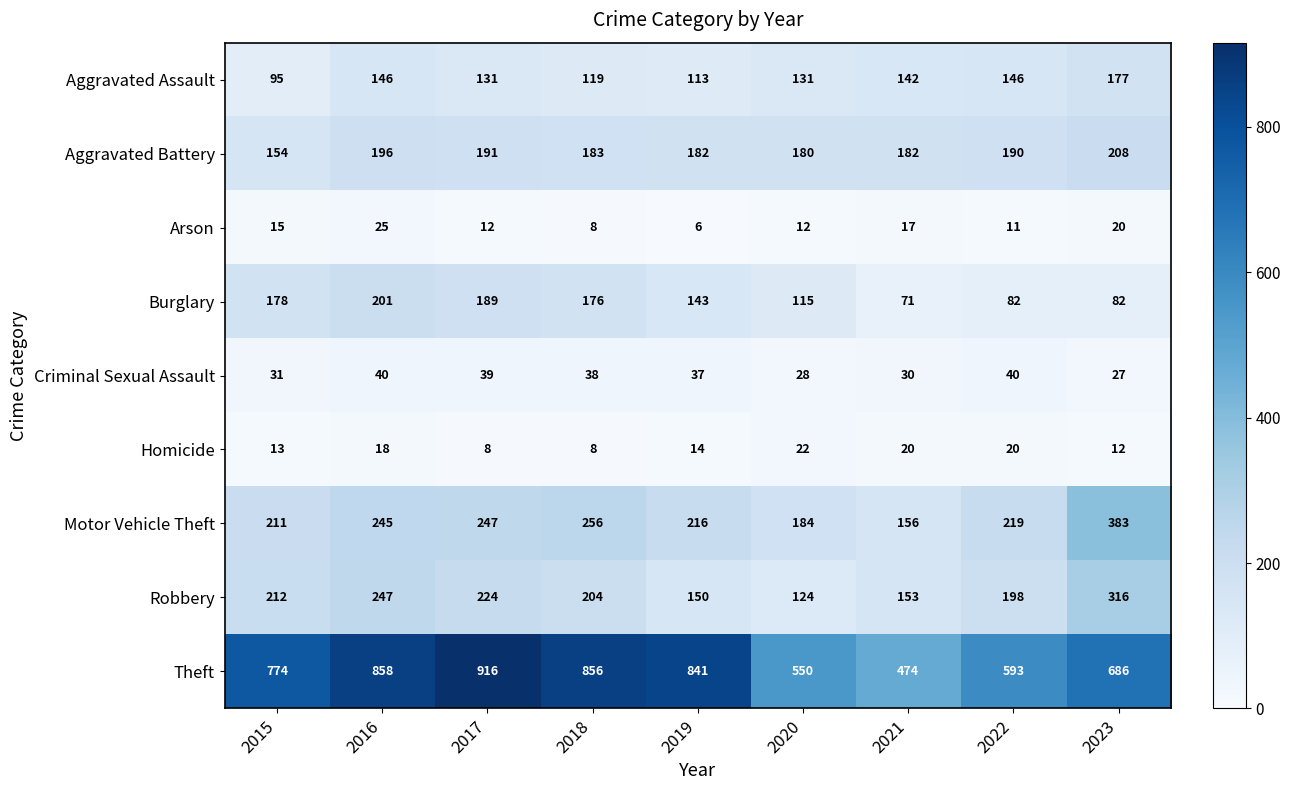

List the series in order of their peak value, highest first.

Theft, Motor Vehicle Theft, Robbery, Aggravated Battery, Burglary, Aggravated Assault, Criminal Sexual Assault, Arson, Homicide